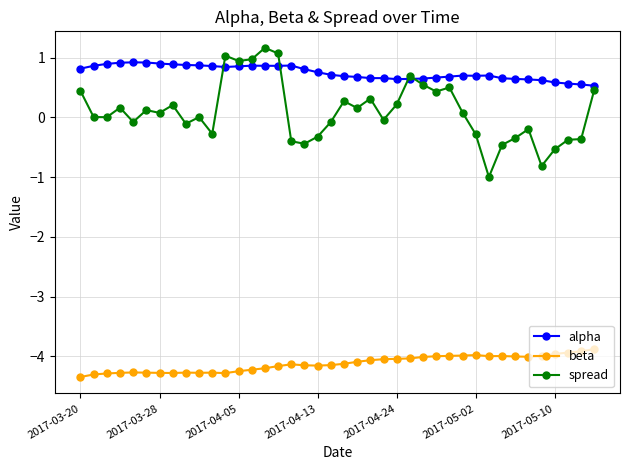

What is the sum of all alpha values?

30.0